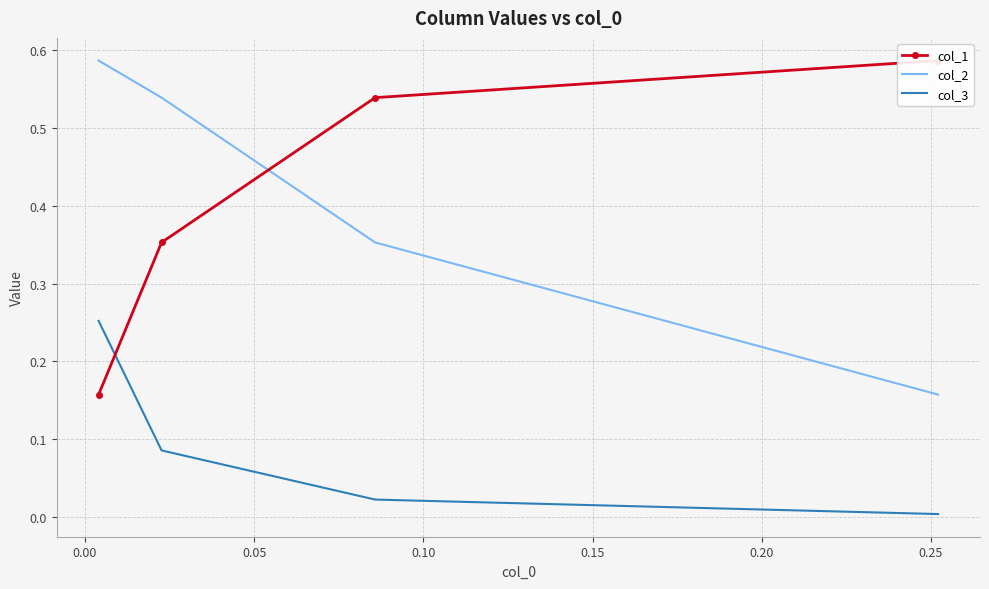

What is the average value of the col_1 series?

0.4